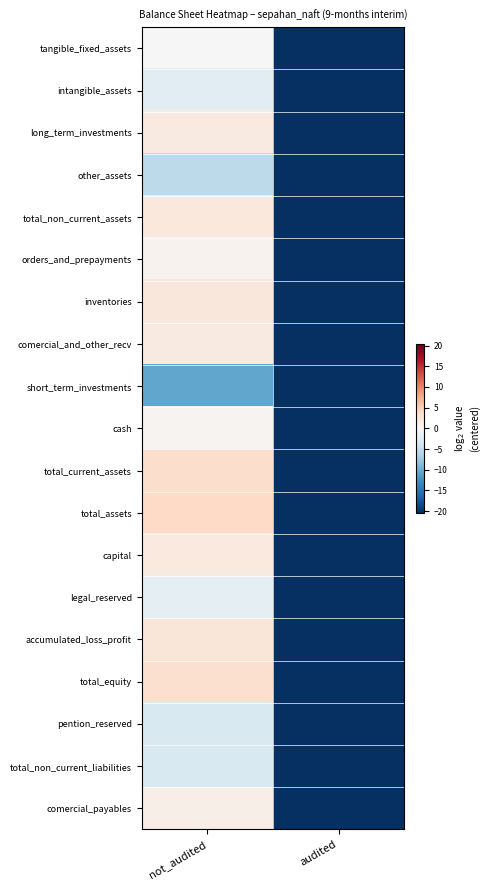

Which series changed the most between not_audited and audited?

total_assets